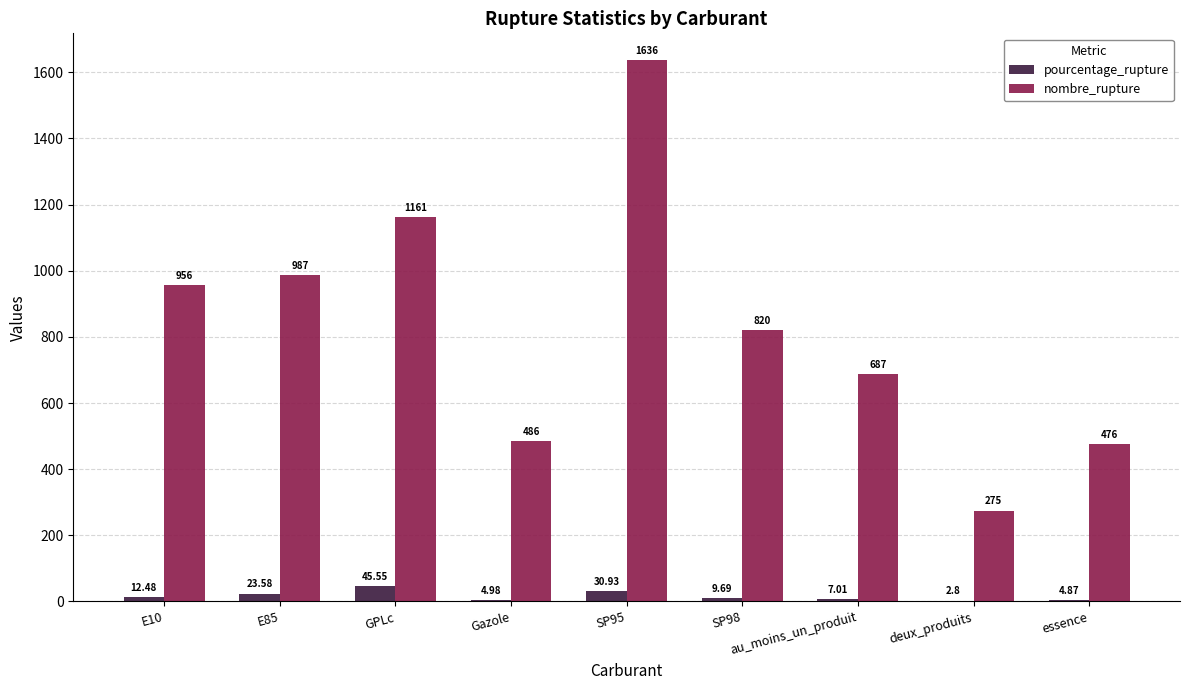

How many series are shown in this chart?

2